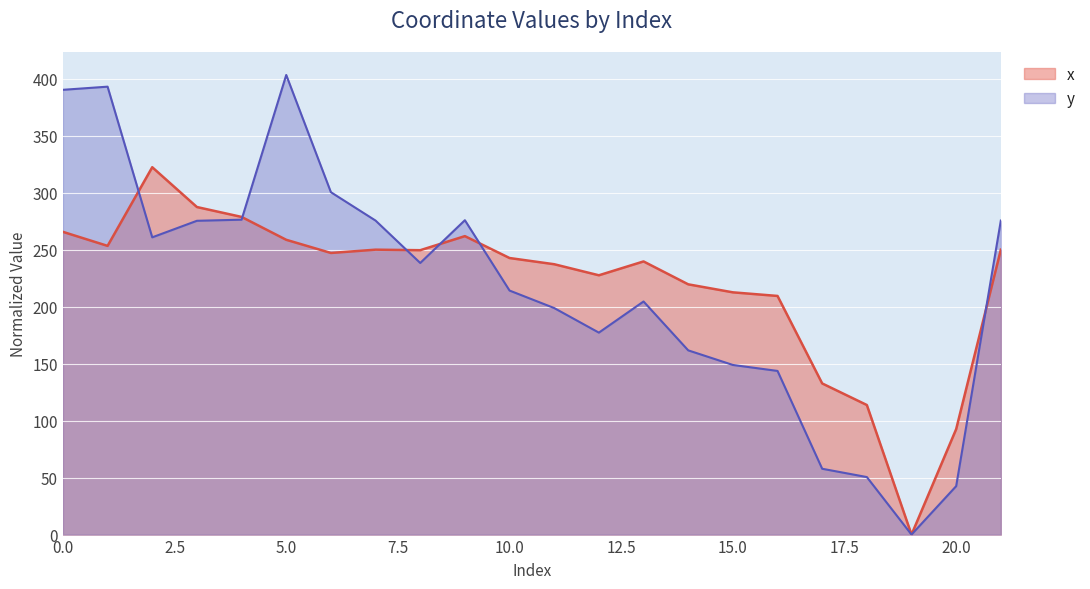

How many positive values does the y series have?

21